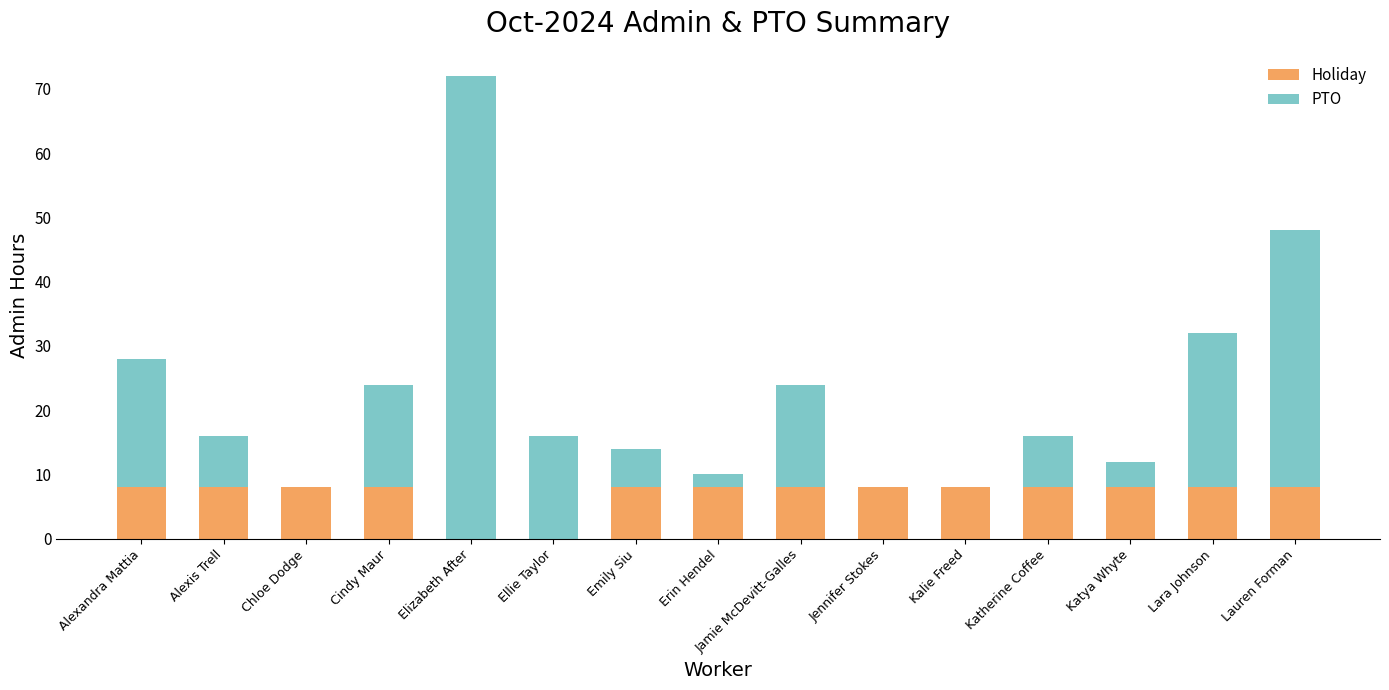

What is the sum of the Holiday values at Kalie Freed and Chloe Dodge?

16